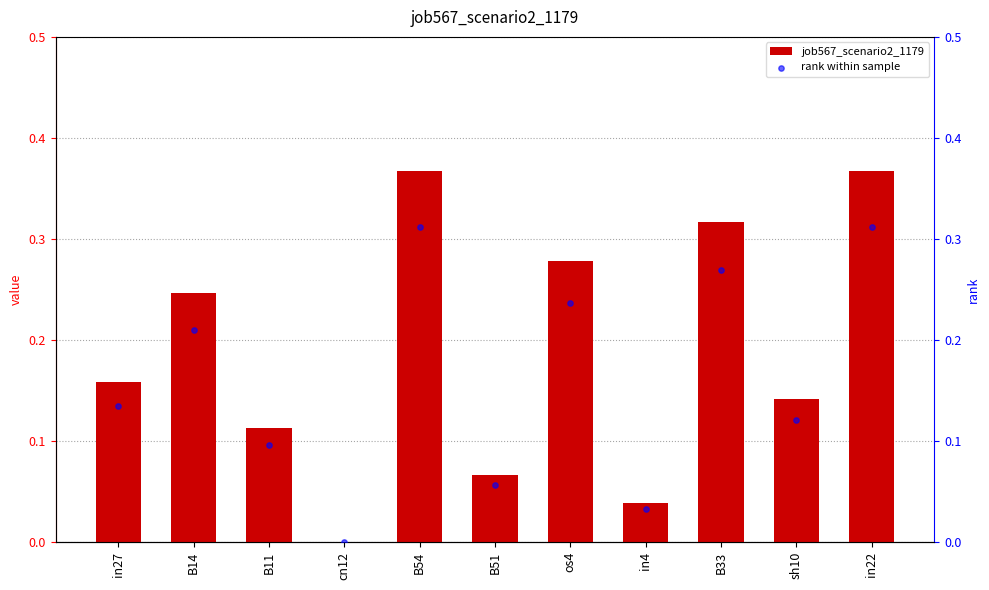

At which category is the sum across all series the highest?

B54